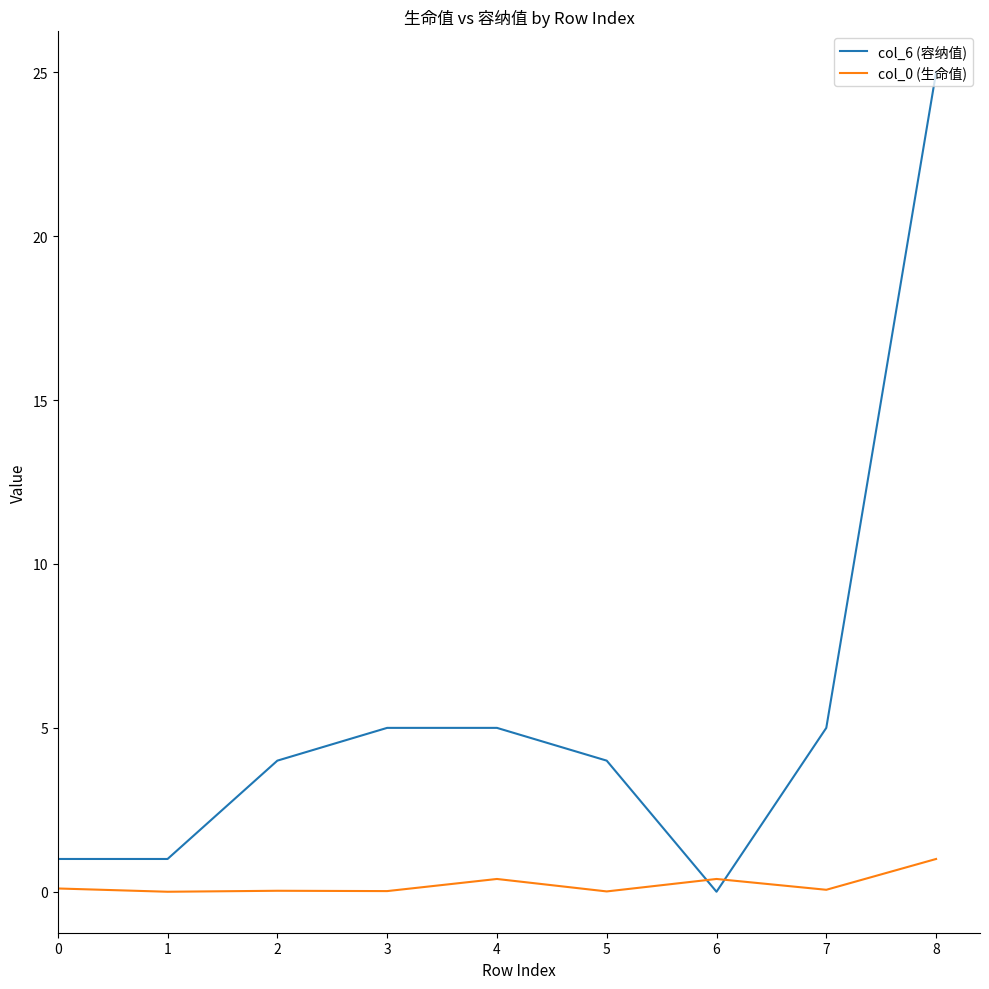

At which category does the chart reach its peak across all series?

8